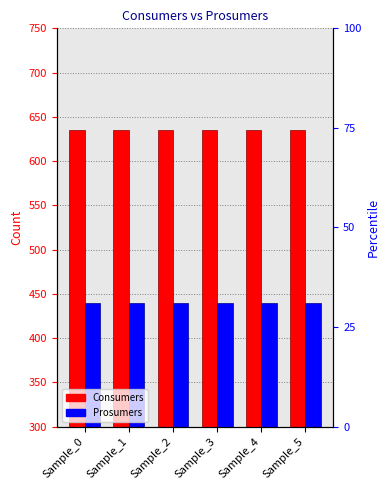

Which series has the largest total across all categories?

Consumers